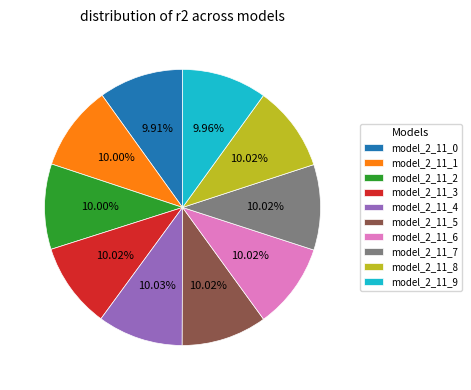

Do model_2_11_6 and model_2_11_0 together represent more than half of the pie?

No